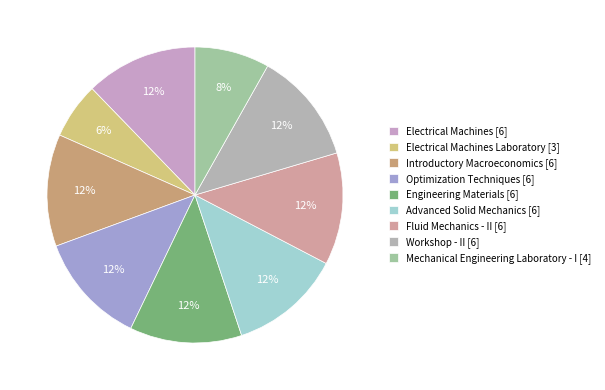

To the nearest percent, what is the difference between the largest and smallest slice percentages?

6%